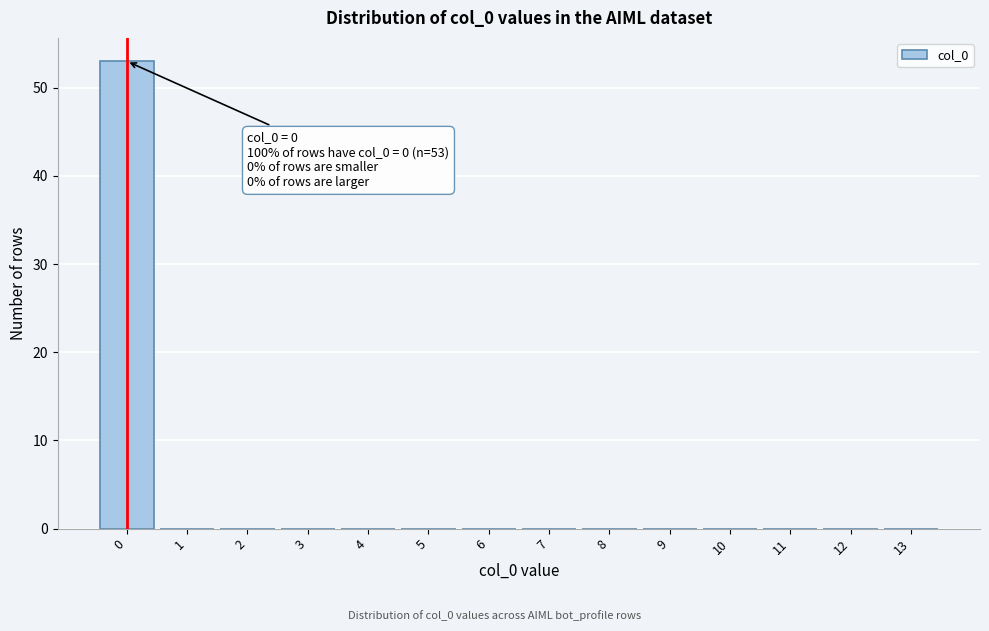

Which range on the x-axis has the tallest bar?

-0.5 to 0.5